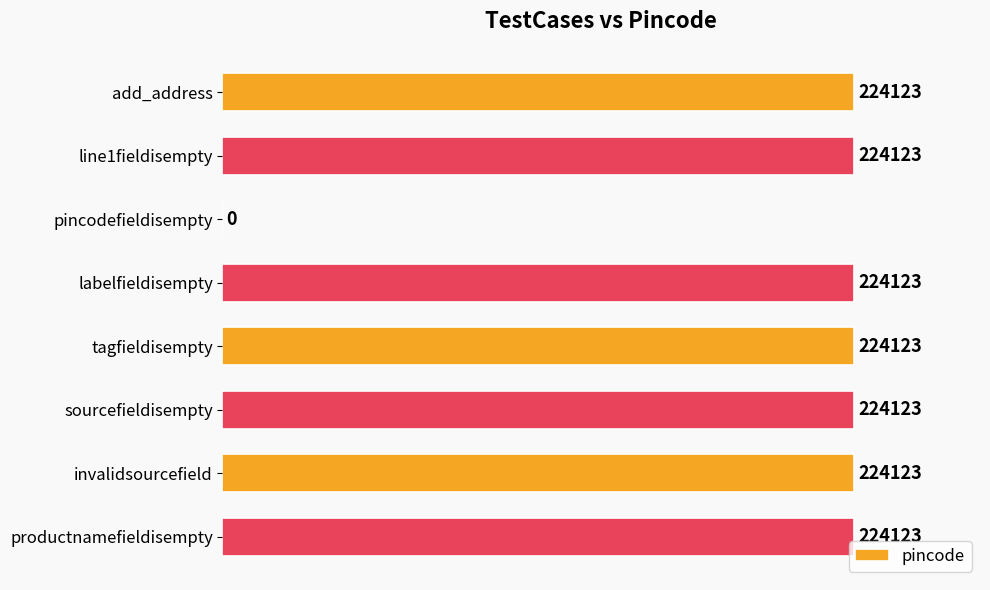

What is the sum of the values at add_address and tagfieldisempty?

448246